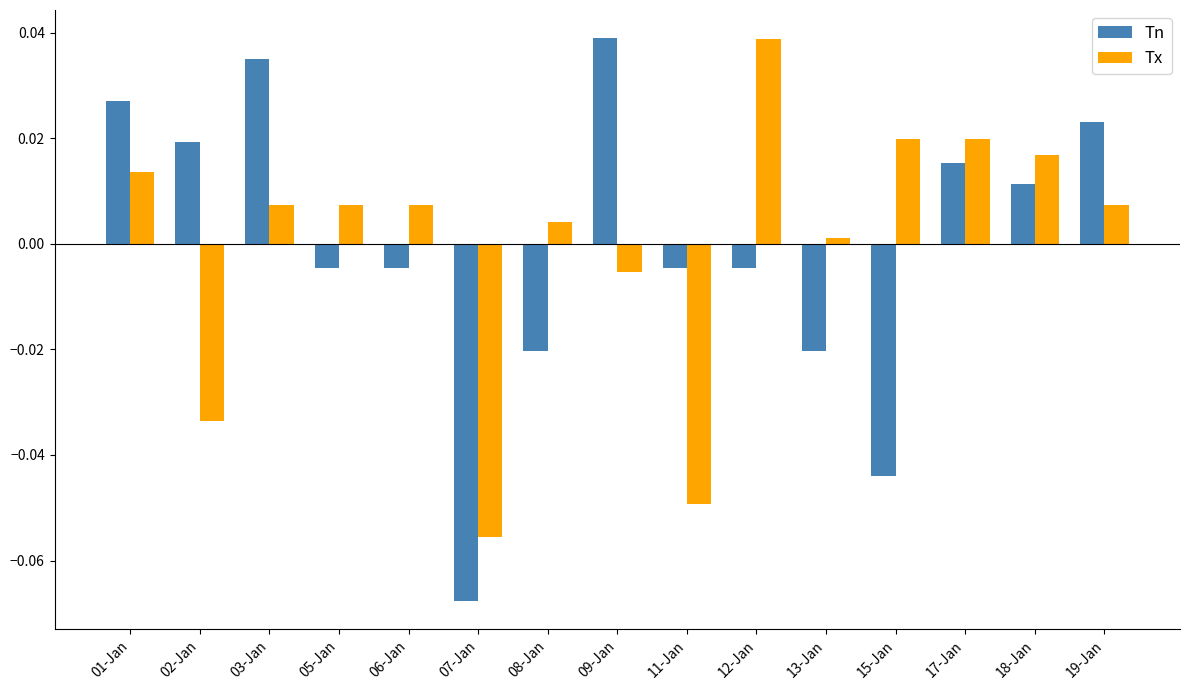

Which series has the largest range (max minus min)?

Tn